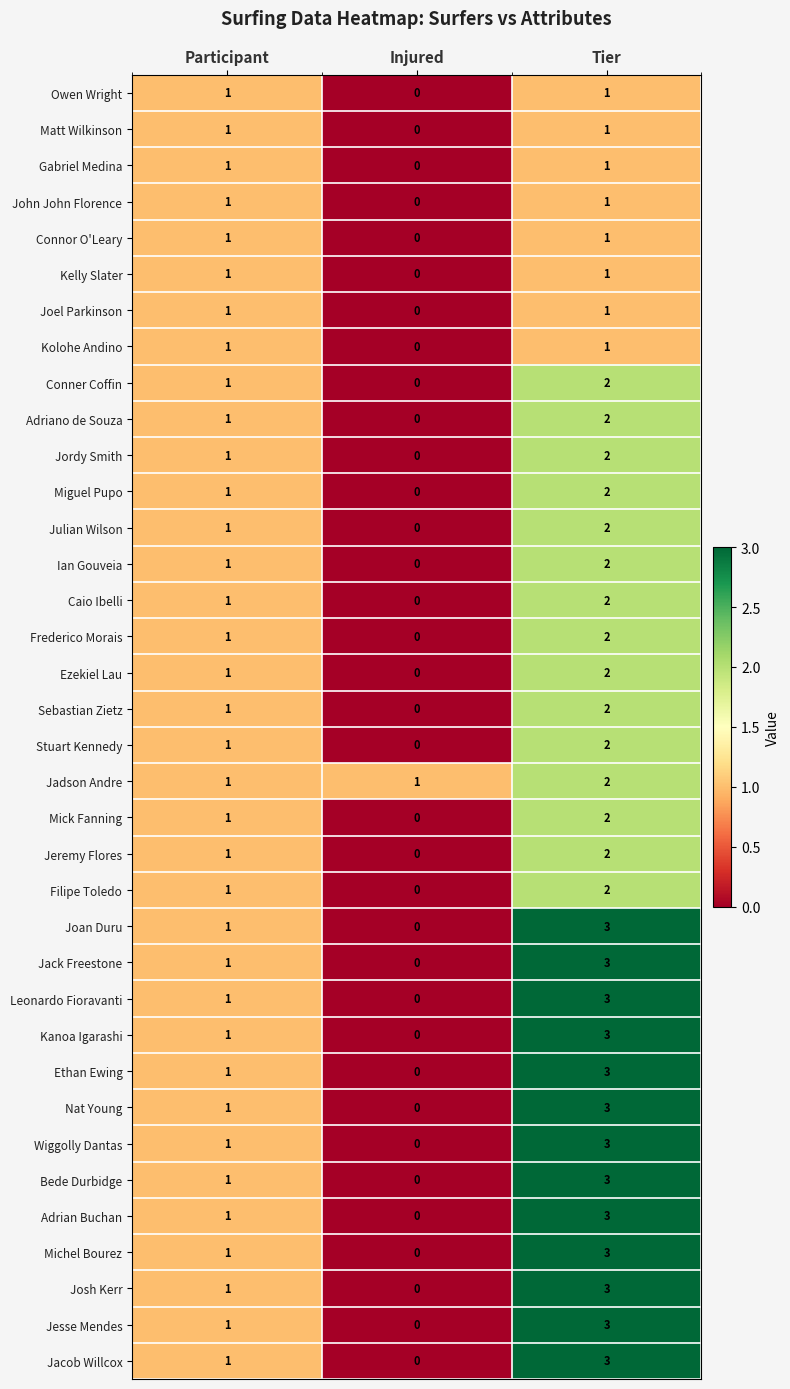

How many data points in Ezekiel Lau are less than 1?

1